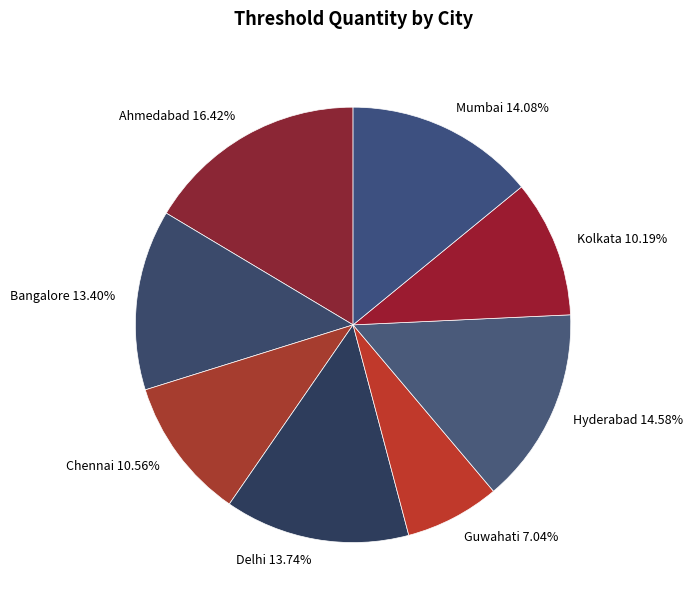

How many slices are in this pie chart?

8